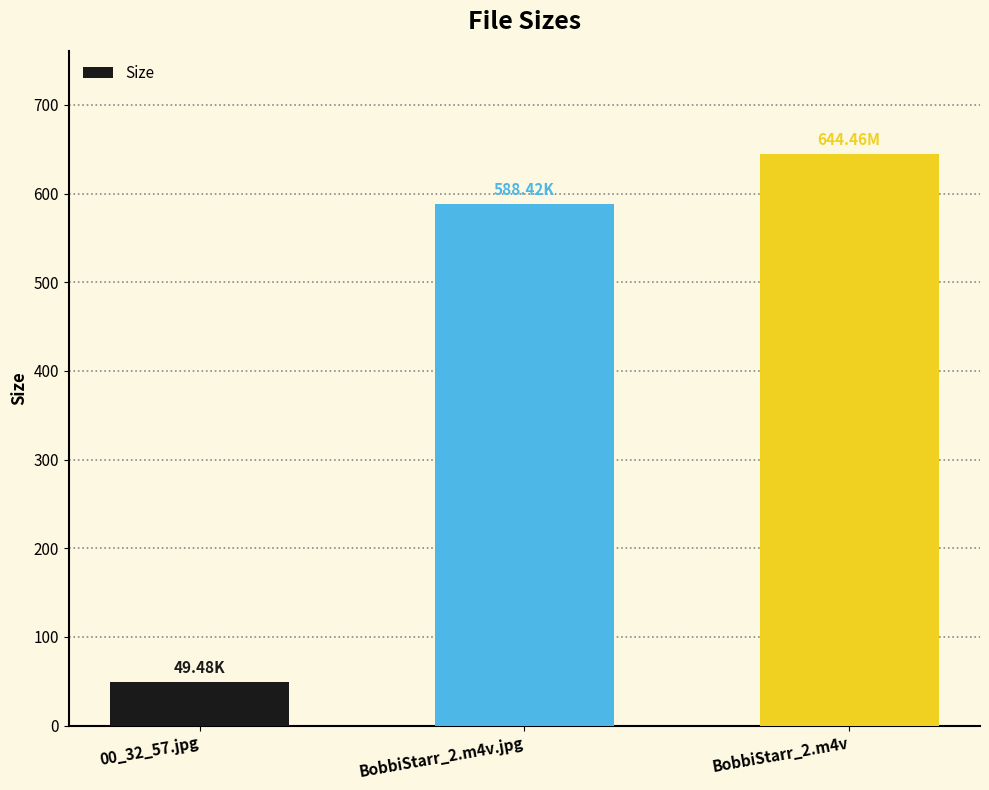

What is the change in value from BobbiStarr_2.m4v.jpg to BobbiStarr_2.m4v?

+56.0